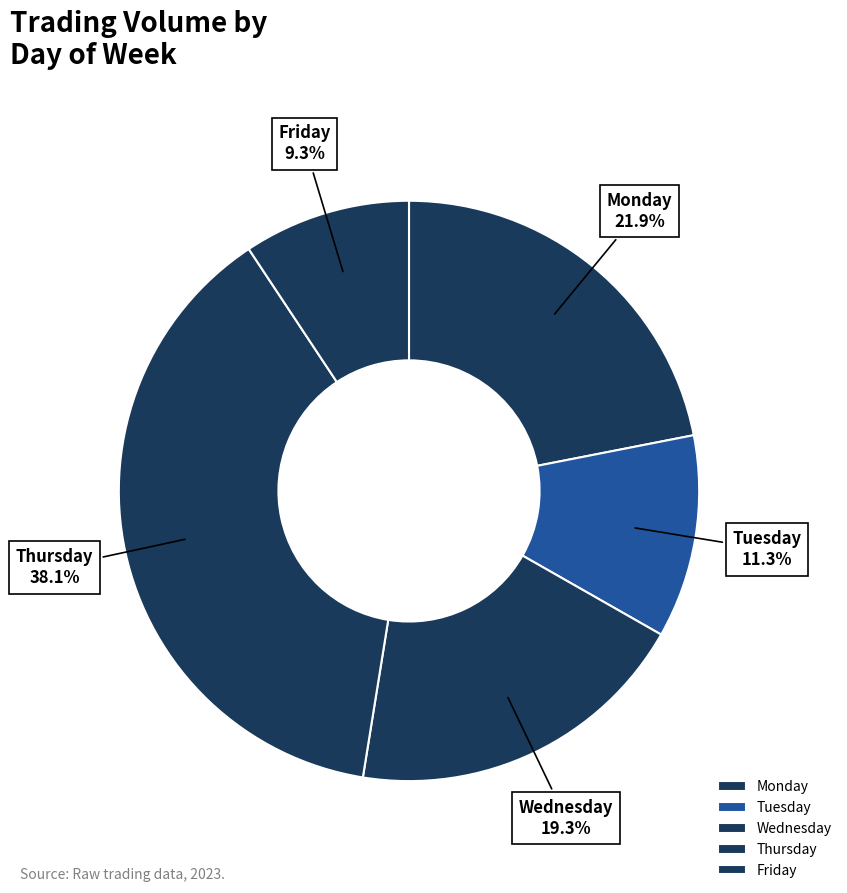

Between Tuesday and Wednesday, which is larger?

Wednesday